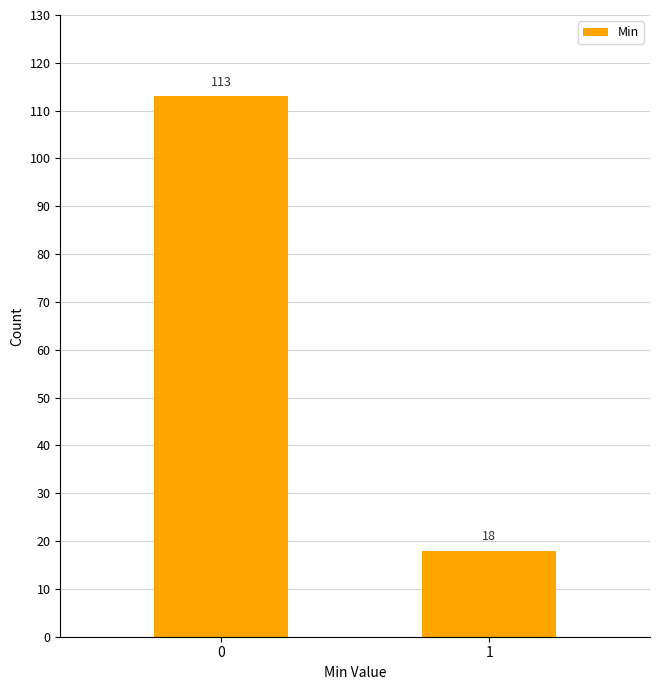

Reading right to left, transcribe all the data shown in this chart.

1=18	0=113